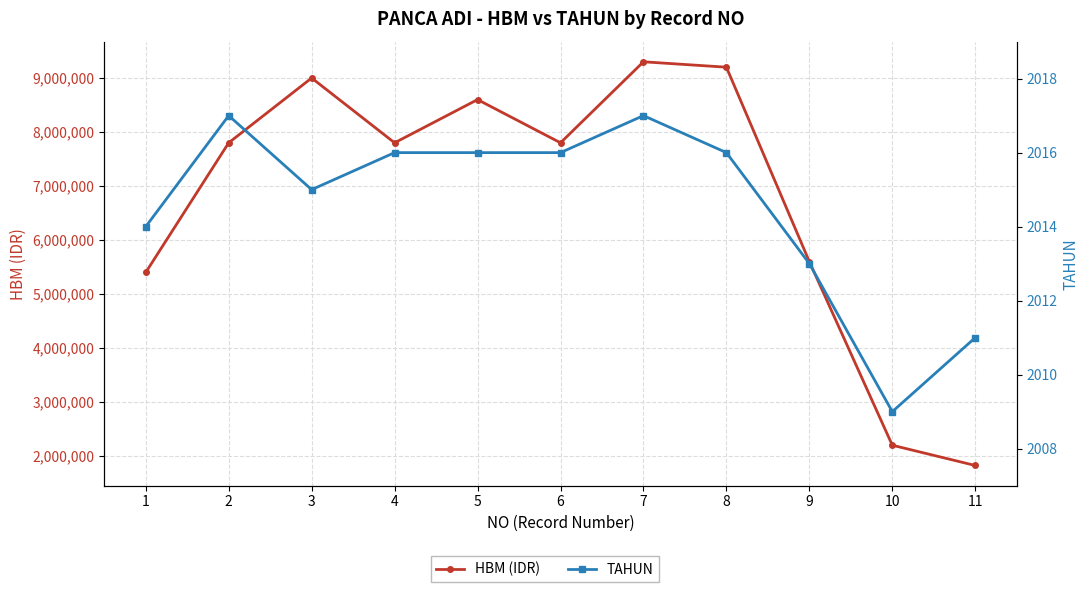

Rank the series by their maximum value, from lowest to highest.

TAHUN, HBM (IDR)